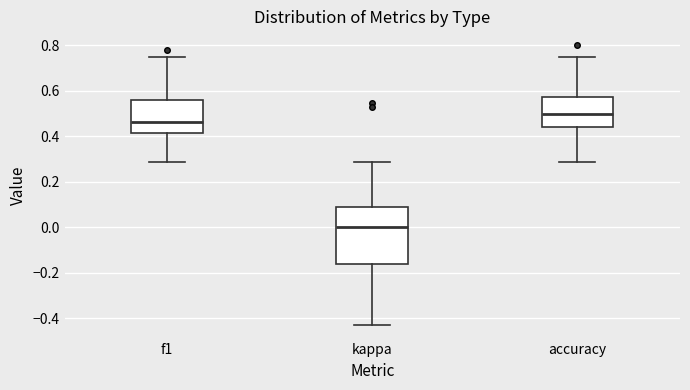

Where does the lower whisker of the box for accuracy end on the y-axis? The values are not printed on the chart, so give them approximately, as read against the axis.

0.28